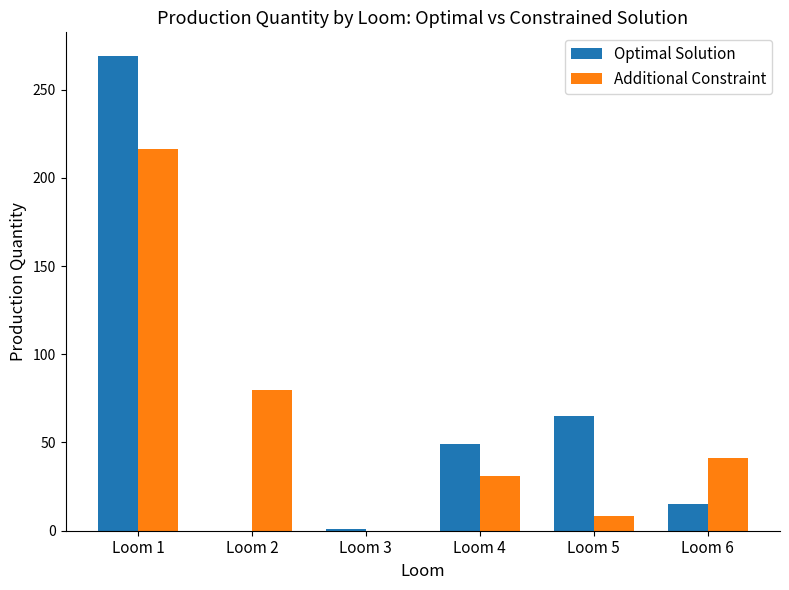

What is the sum of all Additional Constraint values?

377.1